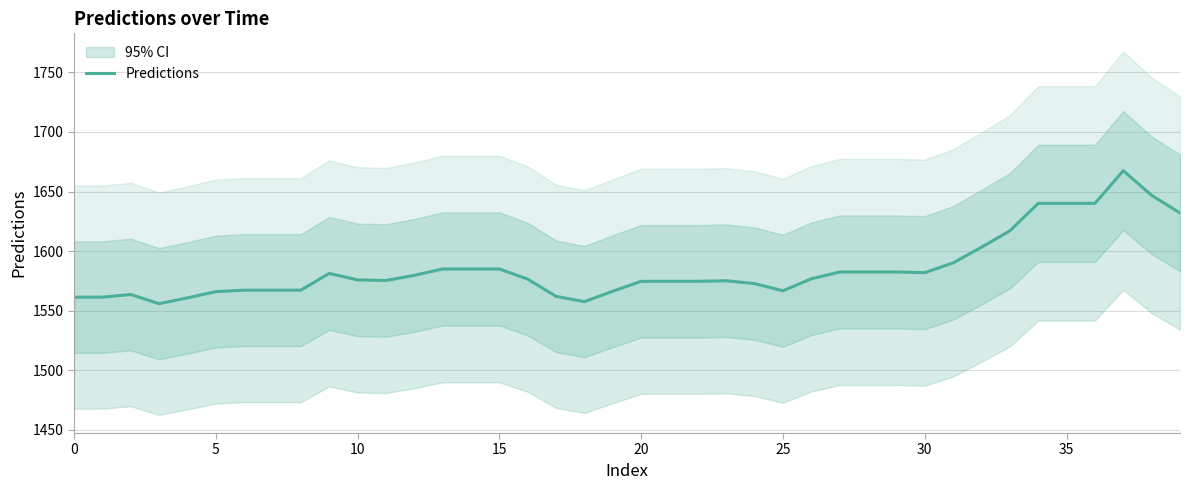

What is the difference between the second highest and minimum values?

91.0